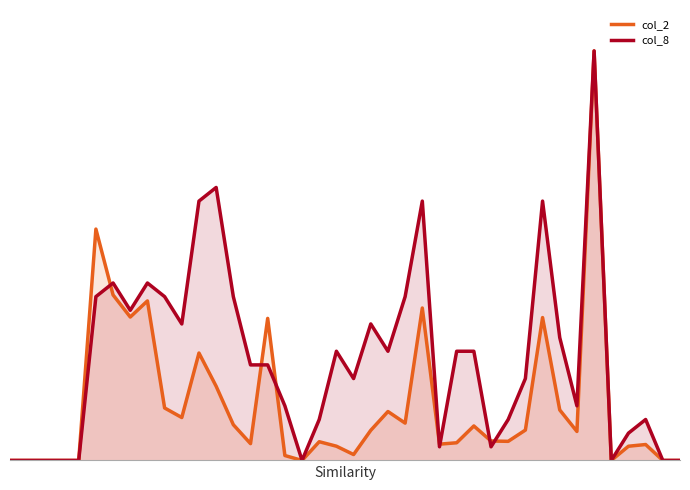

How many values in the col_8 series exceed 0?

31